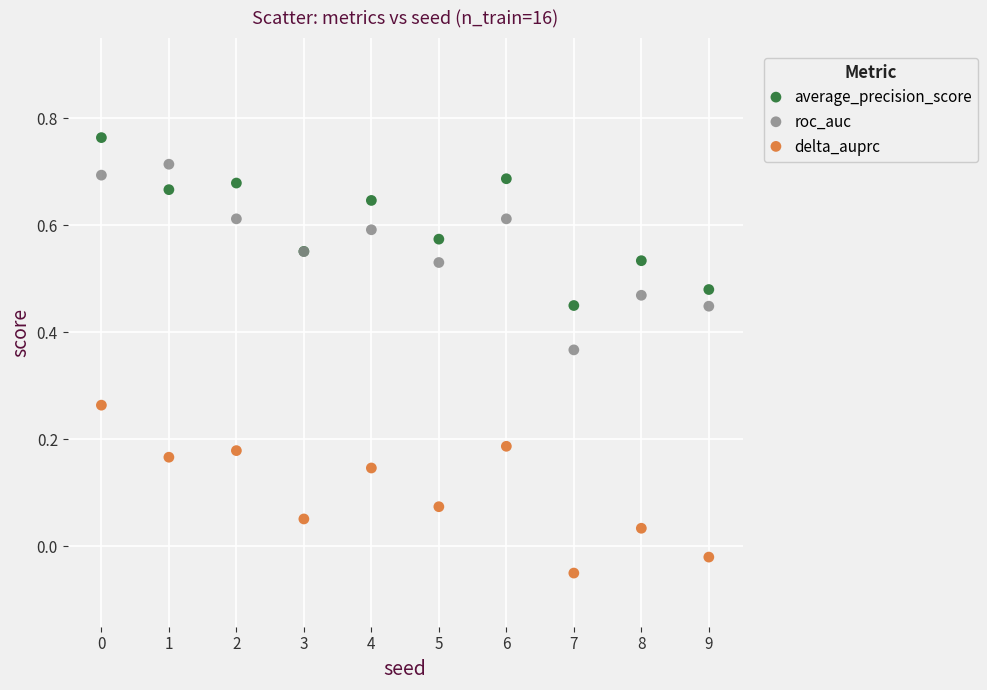

Which series has the largest Y range (max minus min)?

roc_auc